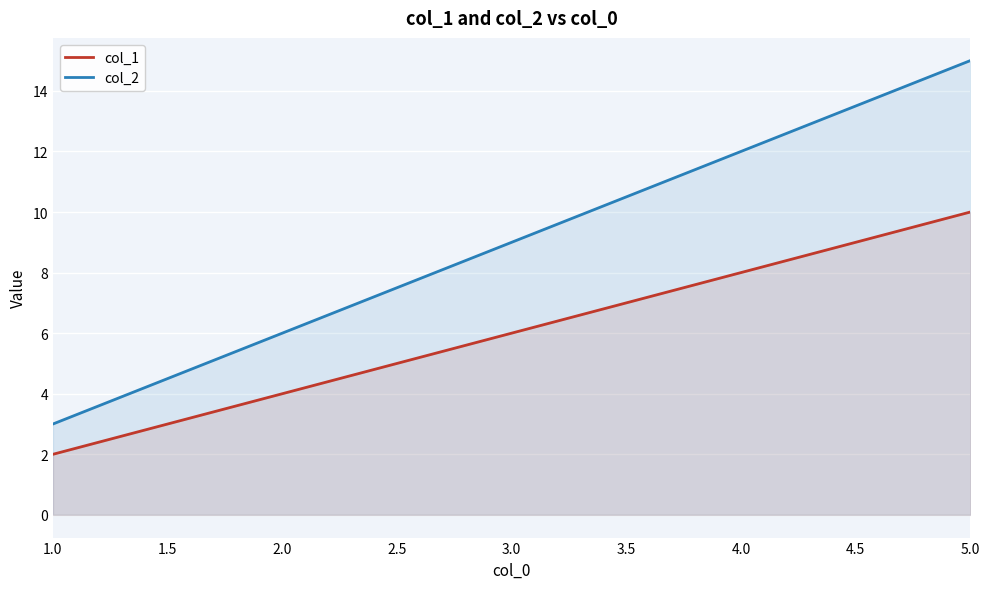

Reading left to right, extract all data points from this chart.

col_1: 1.0=2	2.0=4	3.0=6	4.0=8	5.0=10
col_2: 1.0=3	2.0=6	3.0=9	4.0=12	5.0=15